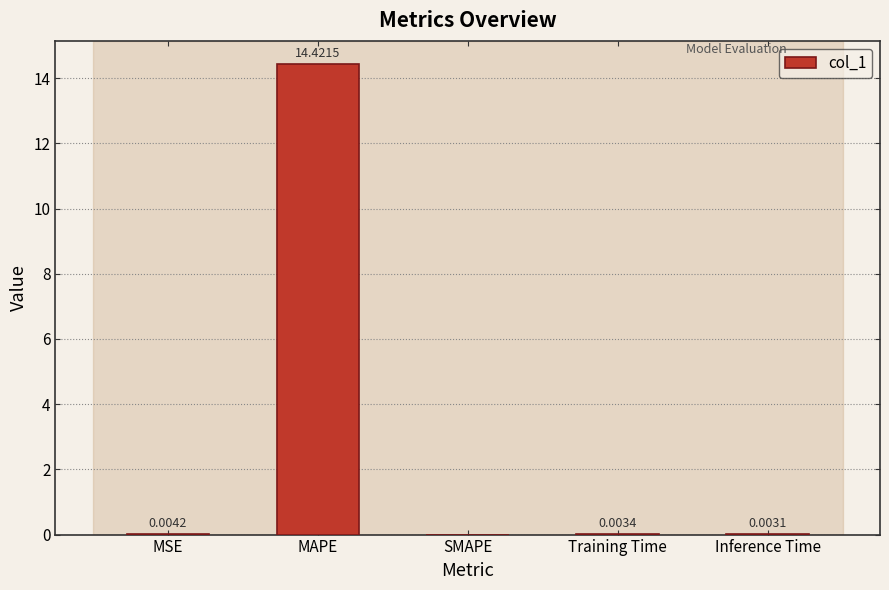

At which label is the value closest to 7?

MSE